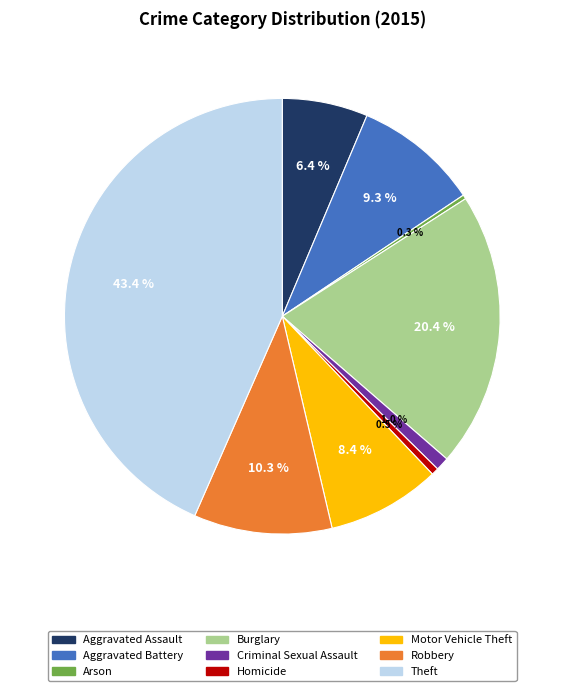

To the nearest percent, what is the difference between the Aggravated Battery and Aggravated Assault slice percentages?

3%